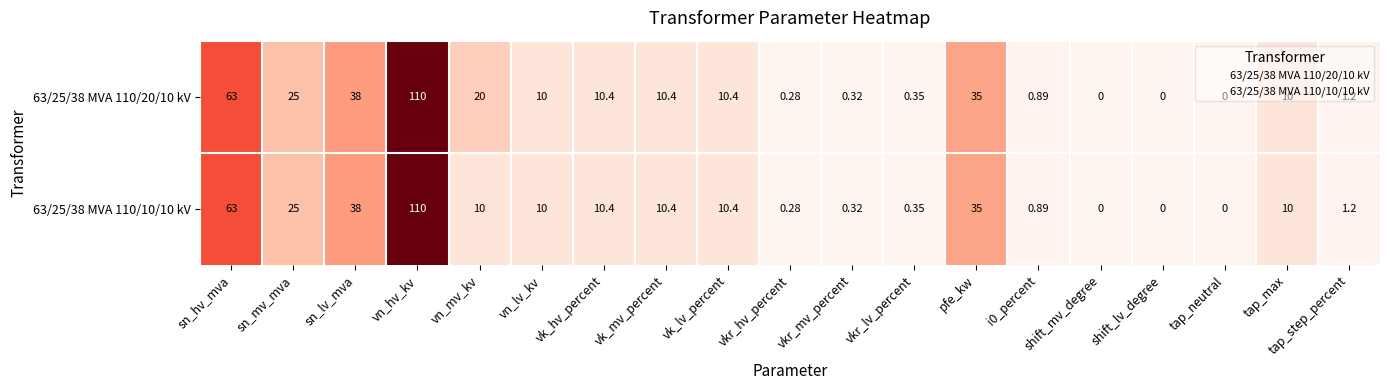

At which category is the sum across all series the highest?

vn_hv_kv